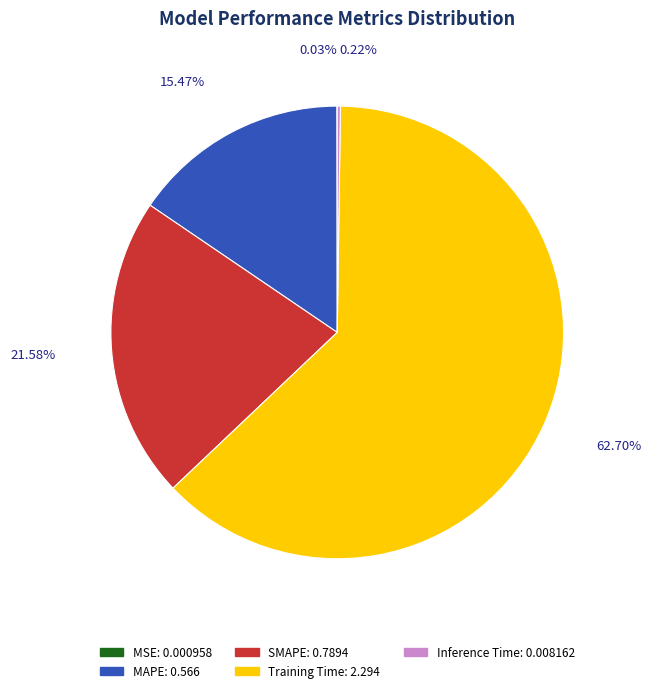

To the nearest percent, what is the average slice percentage?

20%